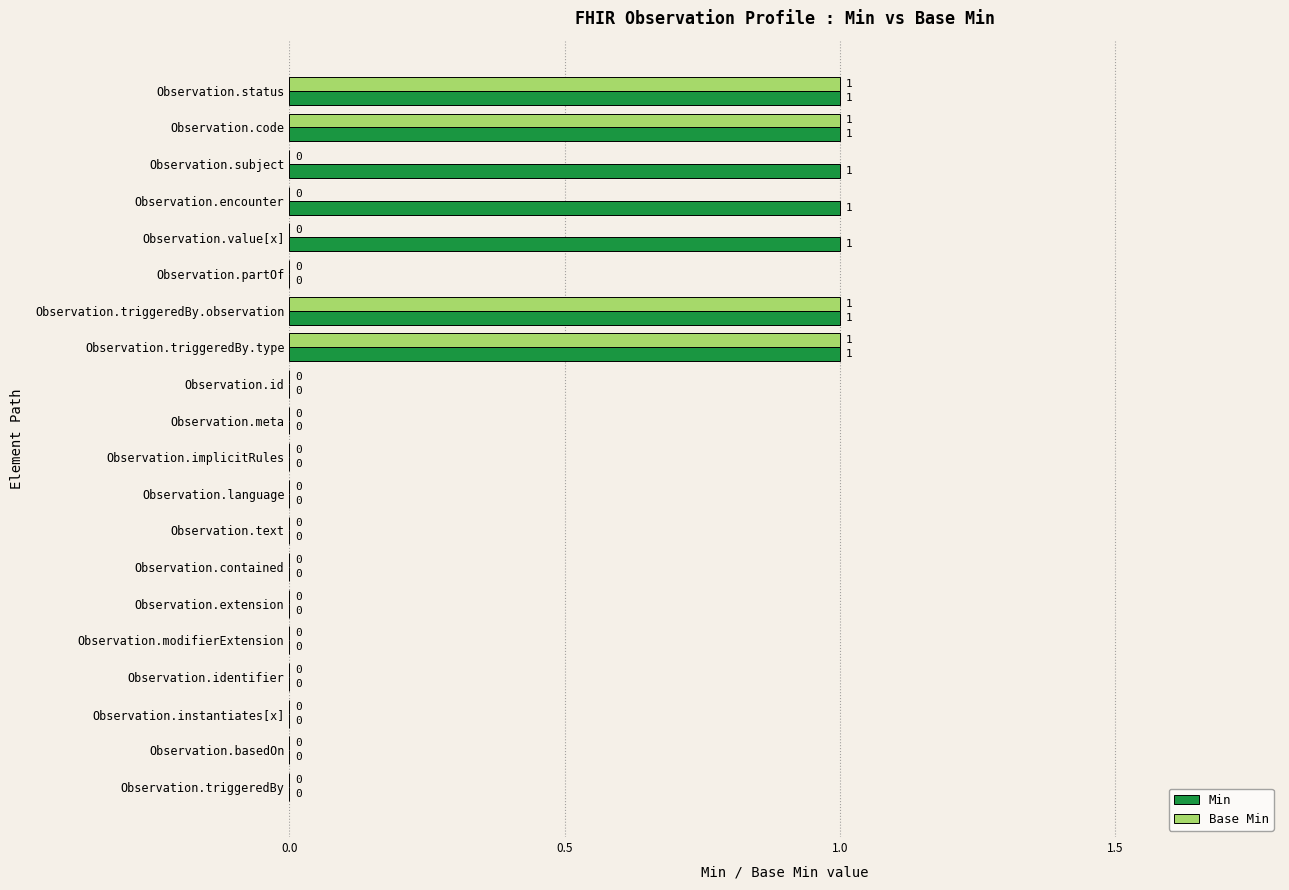

Between Observation.subject and Observation.triggeredBy, which series saw the biggest shift?

Min